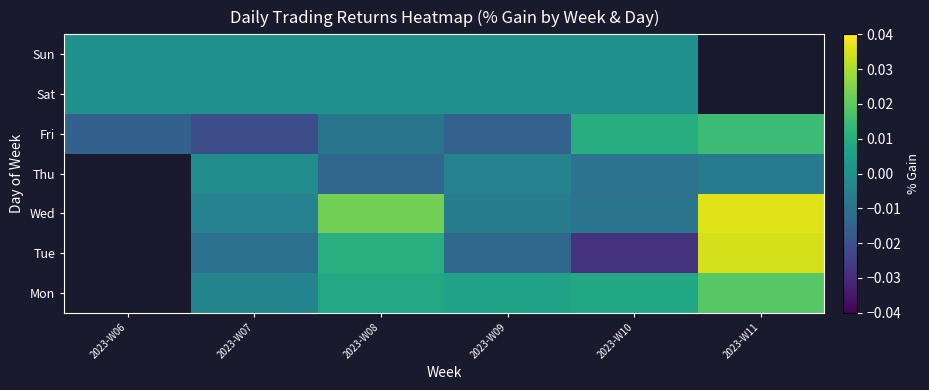

How many negative values does the Wed series have?

3